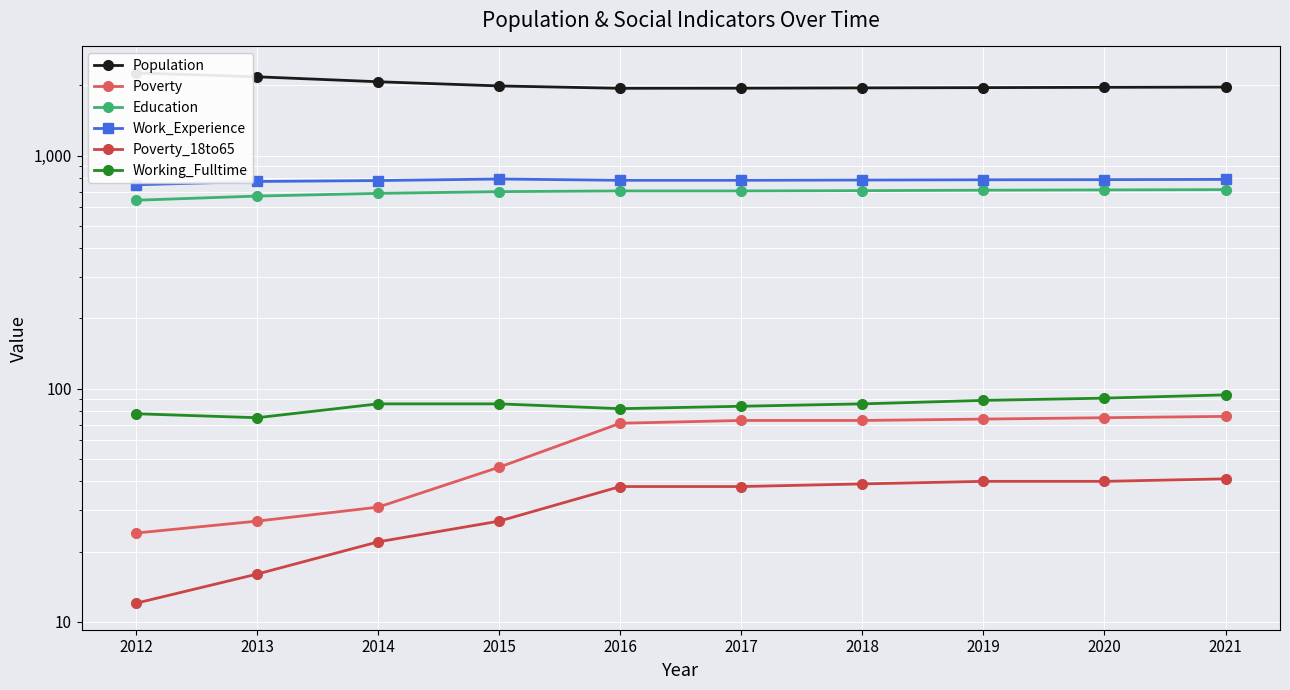

Which series has the largest total across all categories?

Population